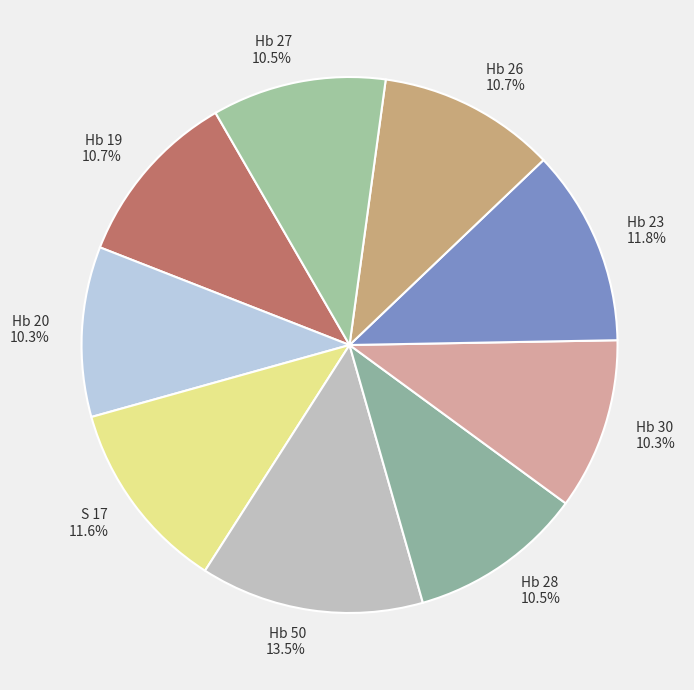

What is the ratio of the value at S 17 to the value at Hb 19?

1.1